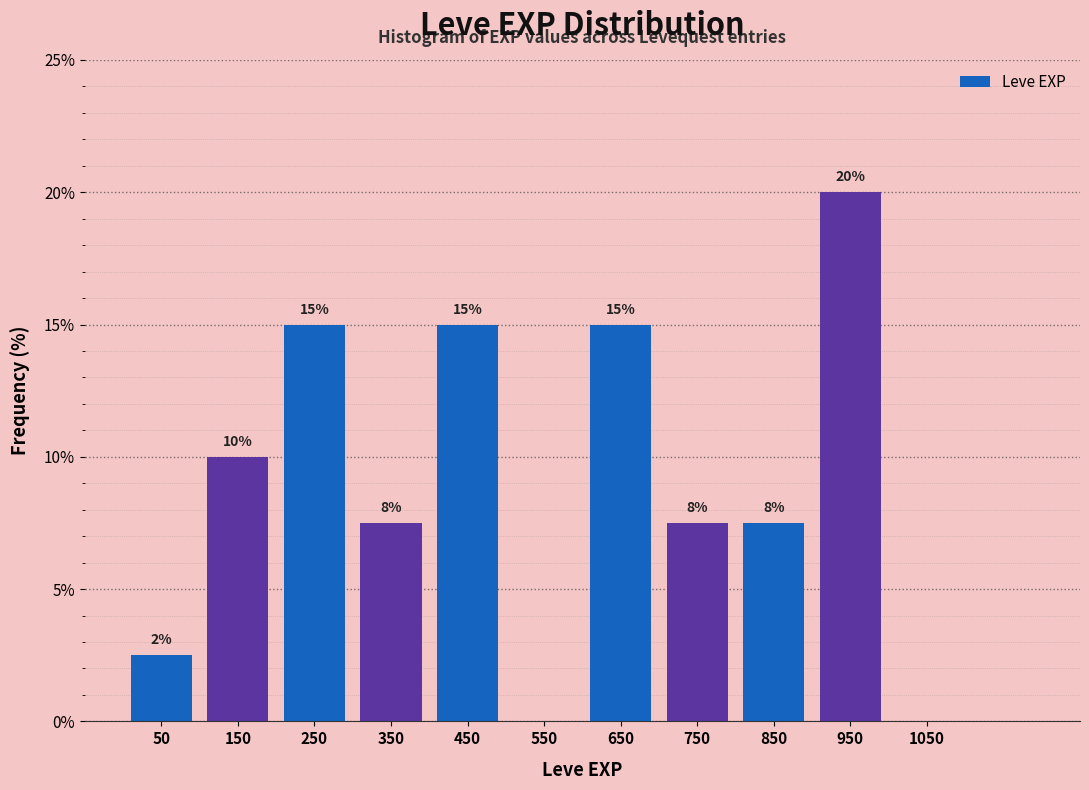

Which range on the x-axis has the tallest bar?

900 to 1000